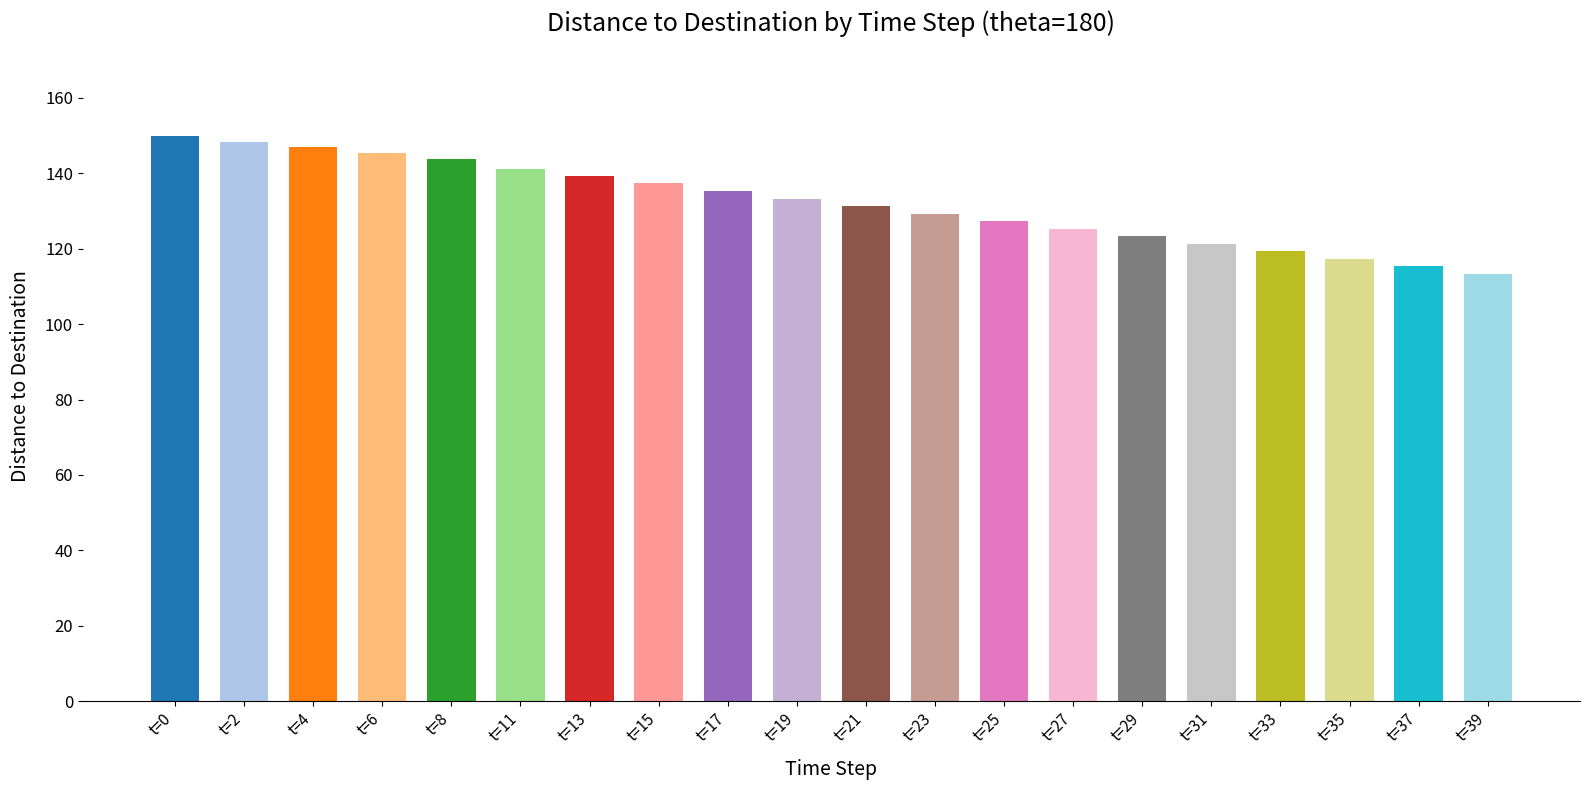

Rank the categories by value from highest to lowest.

t=0, t=2, t=4, t=6, t=8, t=11, t=13, t=15, t=17, t=19, t=21, t=23, t=25, t=27, t=29, t=31, t=33, t=35, t=37, t=39